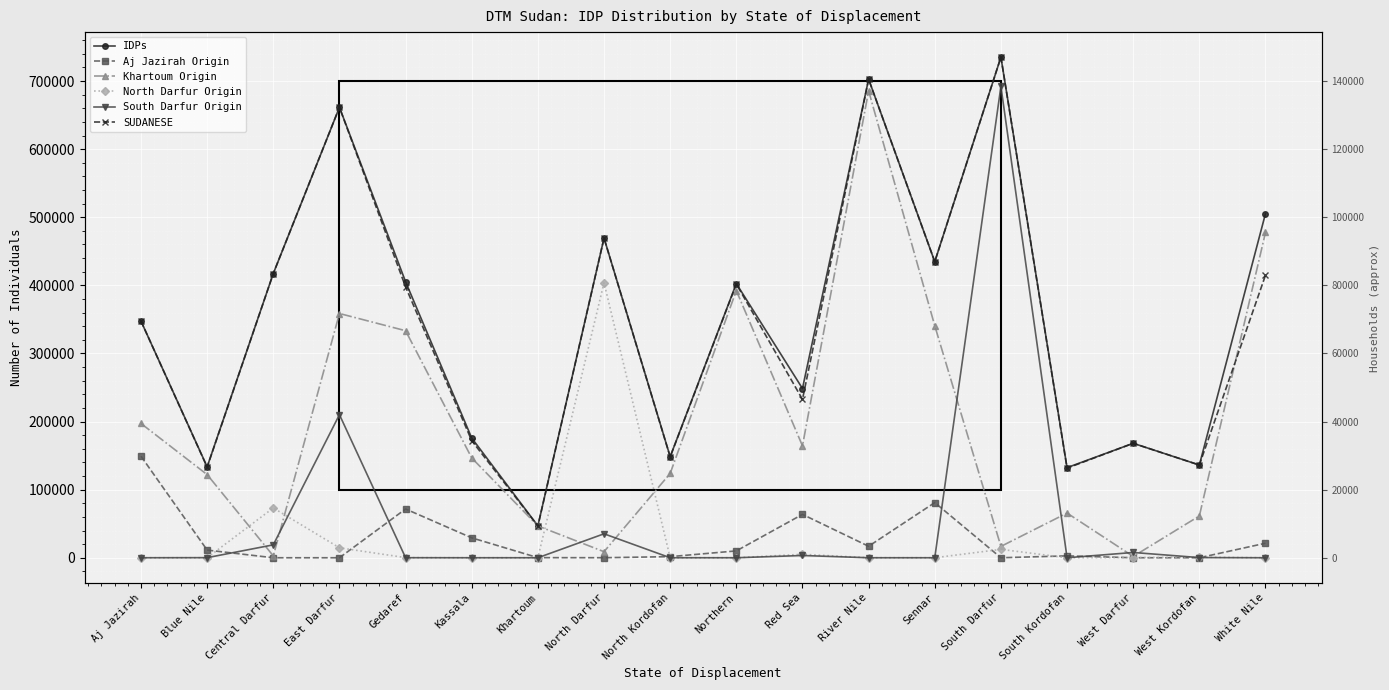

What are all the series names shown in the legend?

IDPs, Aj Jazirah Origin, Khartoum Origin, North Darfur Origin, South Darfur Origin, SUDANESE